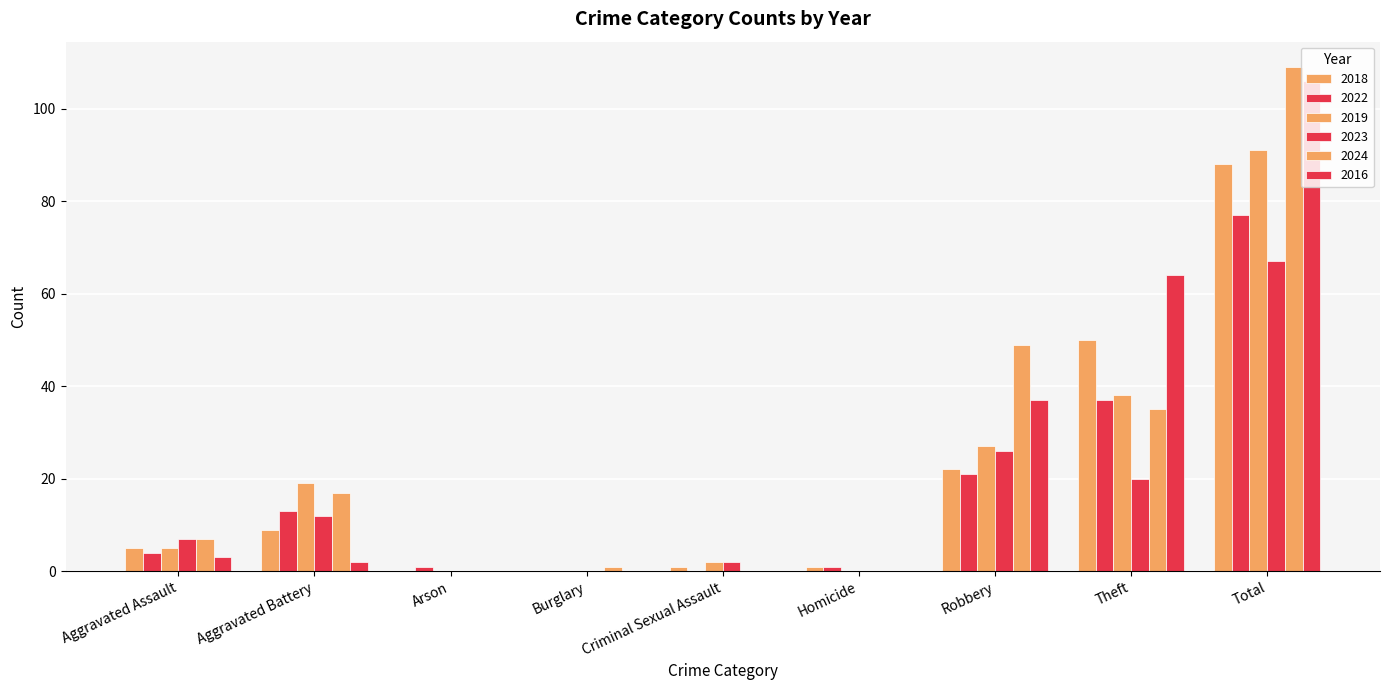

Rank the series at Arson from lowest to highest value.

2018, 2019, 2023, 2024, 2016, 2022